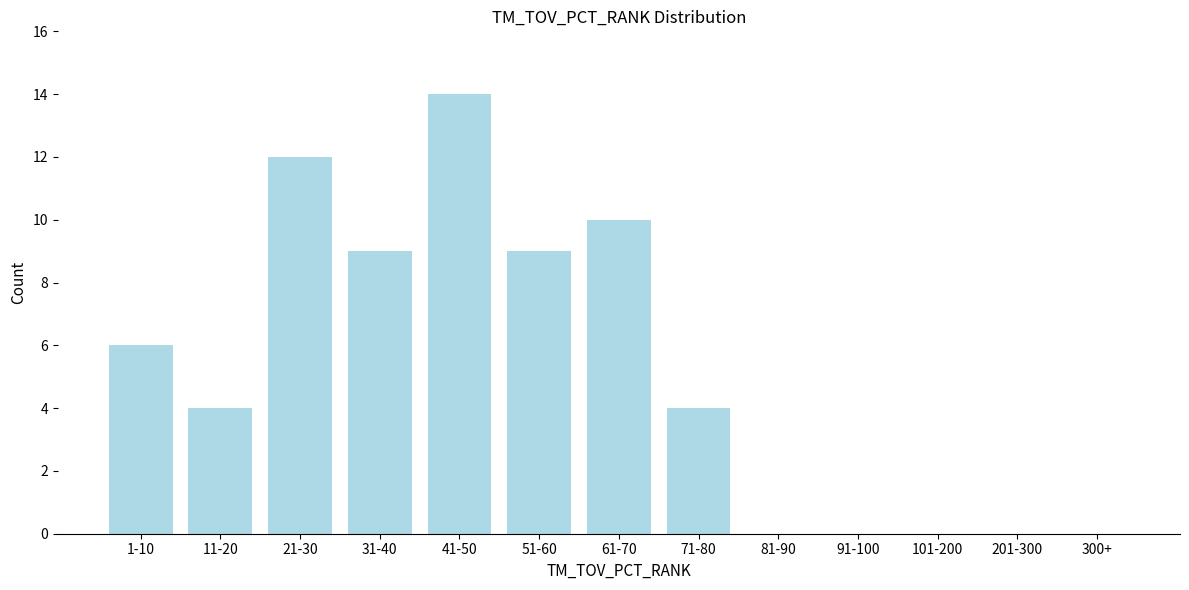

Reading left to right, list all the values displayed in this chart.

1-10=6	11-20=4	21-30=12	31-40=9	41-50=14	51-60=9	61-70=10	71-80=4	81-90=0	91-100=0	101-200=0	201-300=0	300+=0